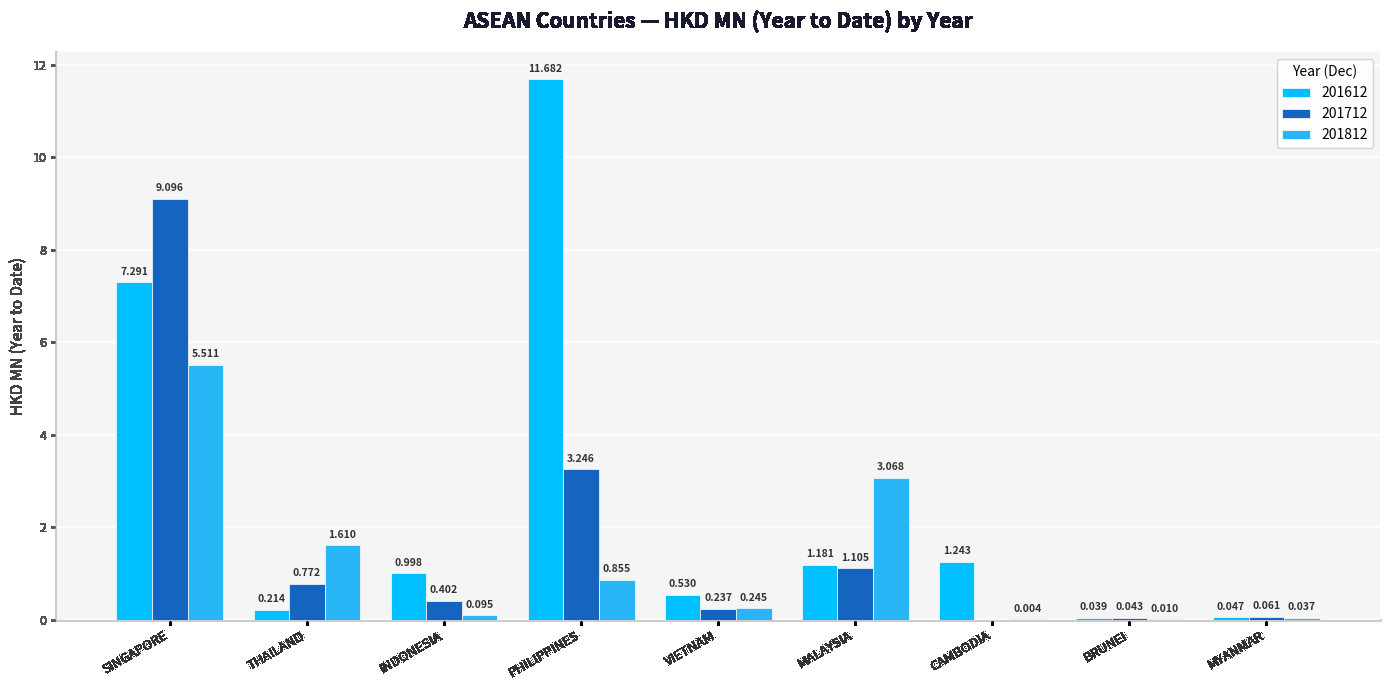

What is the approximate value of 201612 at INDONESIA?

1.0